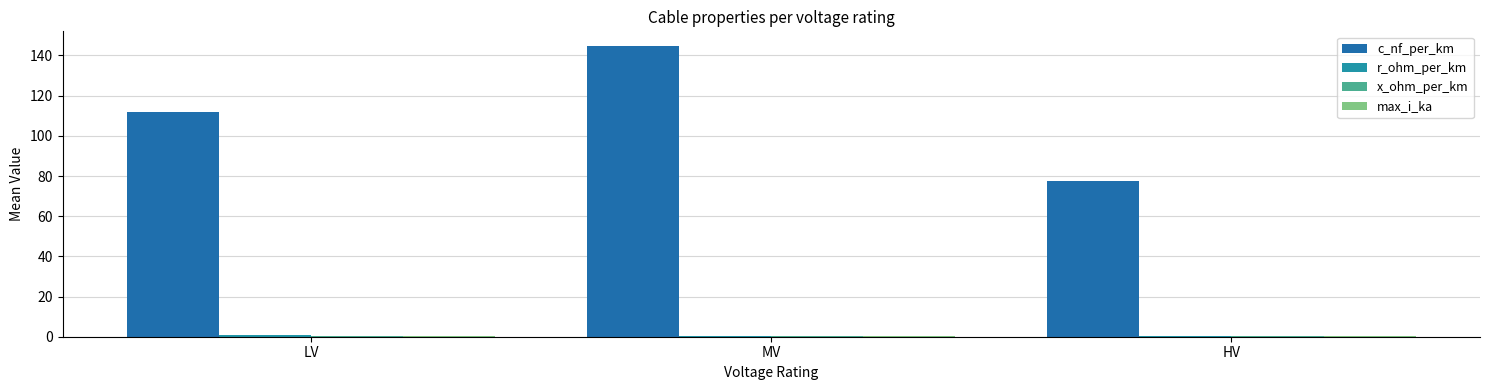

Reading right to left, extract all data points from this chart.

c_nf_per_km: 77.3	144.8	111.8
r_ohm_per_km: 0.2	0.3	0.7
x_ohm_per_km: 0.3	0.2	0.2
max_i_ka: 0.4	0.3	0.2